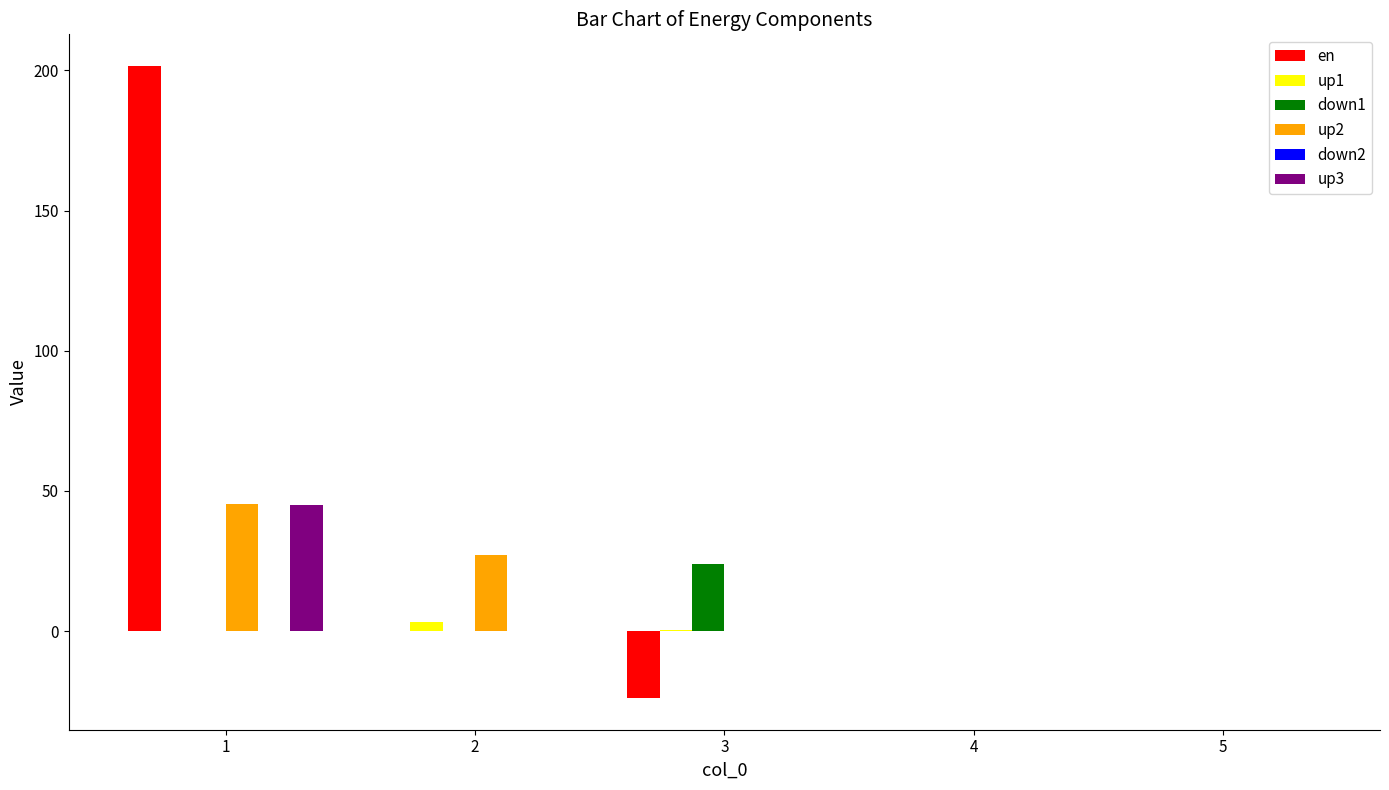

How many groups of bars are there?

5